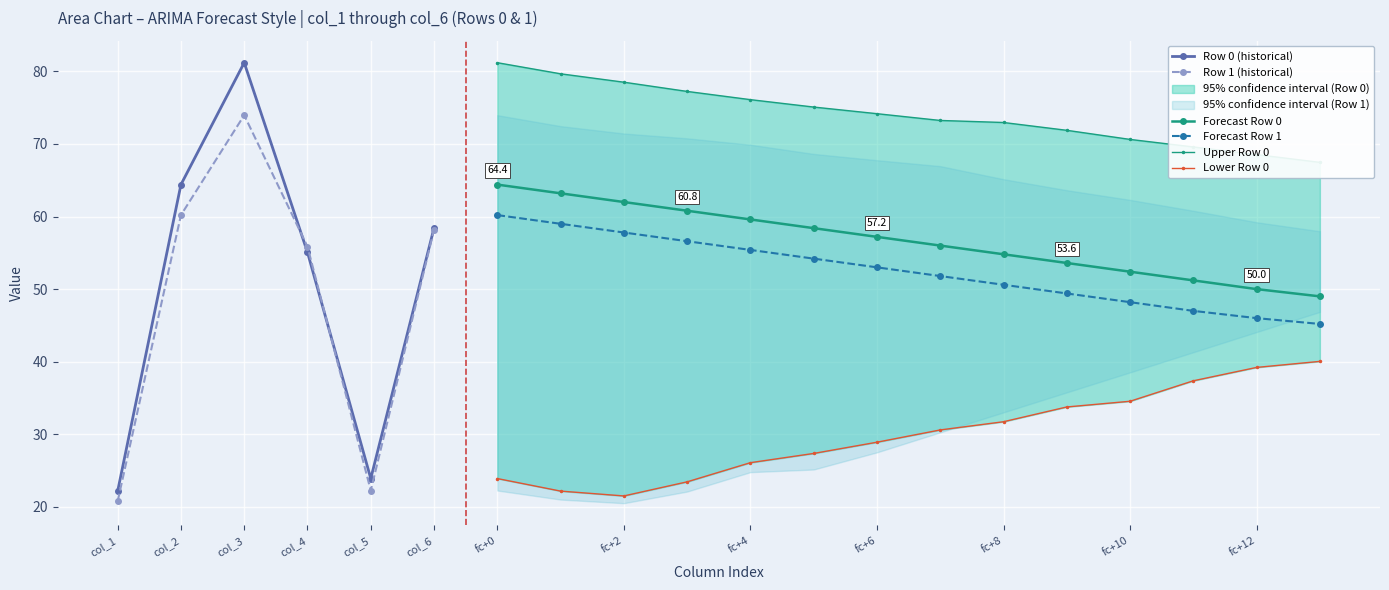

Between Row 0 and Row 1, which is larger?

Row 0